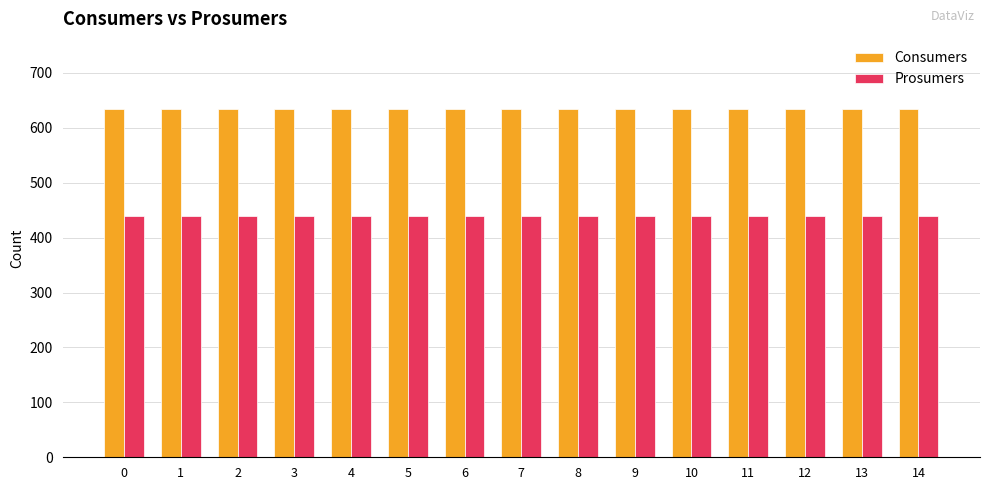

The value of Consumers at 0 is 635. True or false?

True